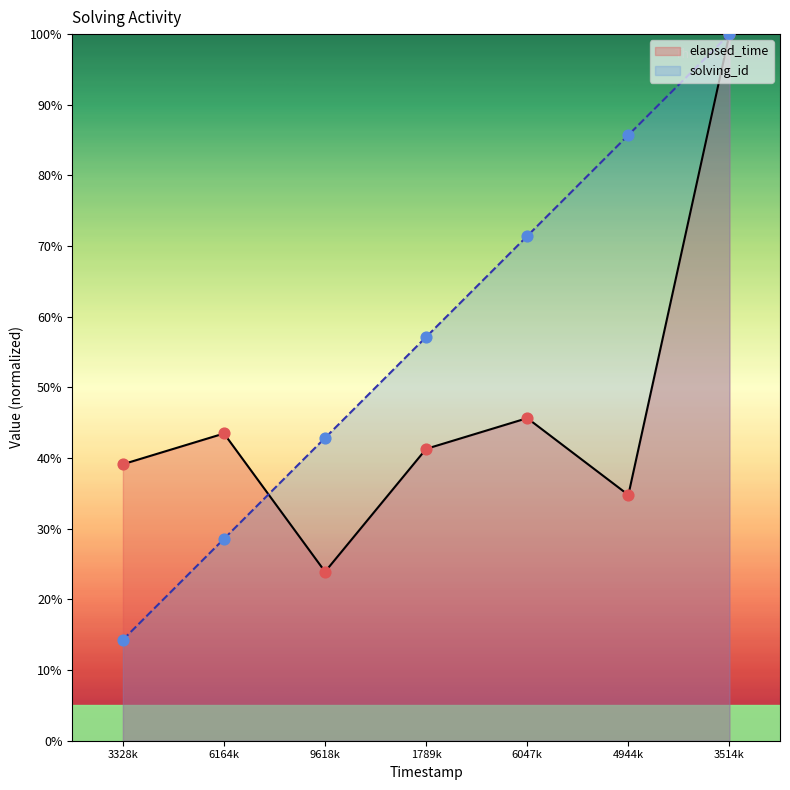

Is the value of elapsed_time at 9618k greater than the value of solving_id at 6164k?

No